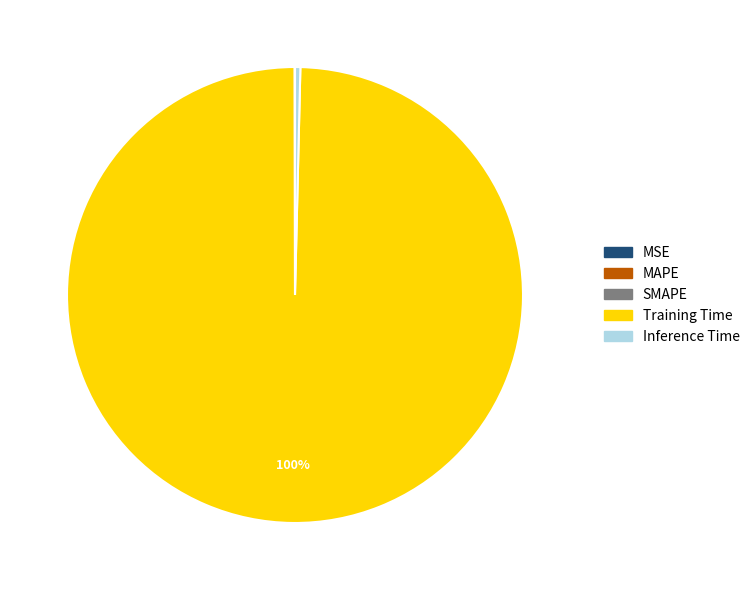

True or false: Training Time accounts for 86% of the total.

False